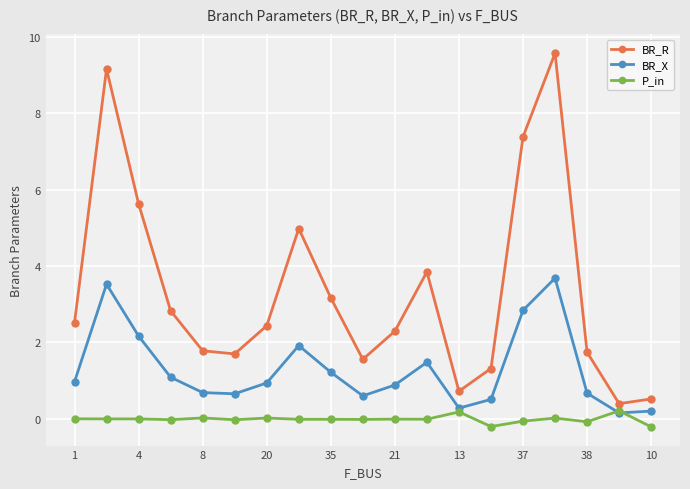

Which series has the widest spread of values?

BR_R